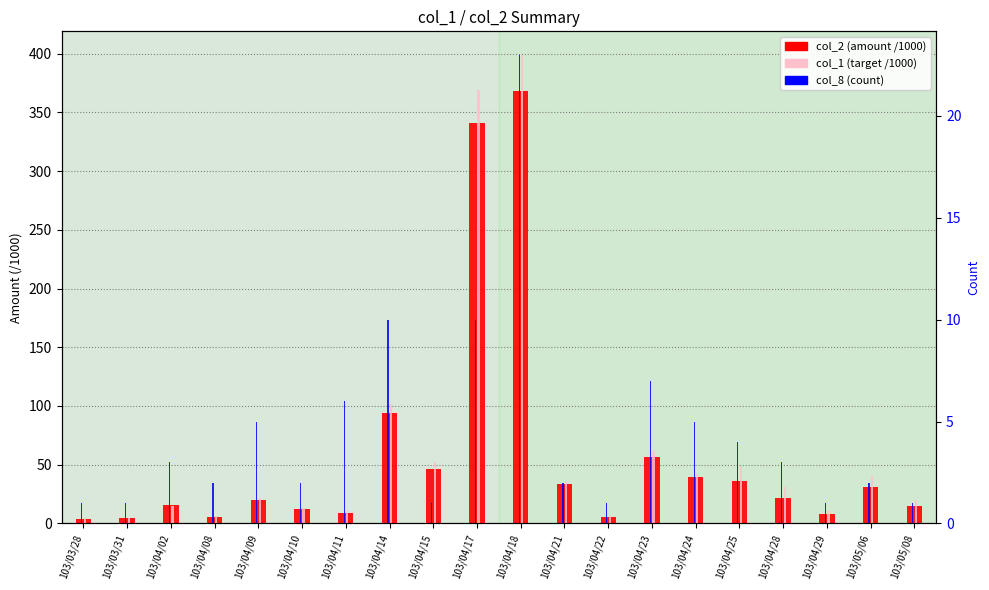

List the labels in order of col_1 (target /1000) value, largest first.

103/04/18, 103/04/17, 103/04/14, 103/04/23, 103/04/15, 103/04/25, 103/04/24, 103/05/06, 103/04/21, 103/04/28, 103/04/09, 103/05/08, 103/04/02, 103/04/10, 103/04/11, 103/04/29, 103/04/08, 103/04/22, 103/03/28, 103/03/31